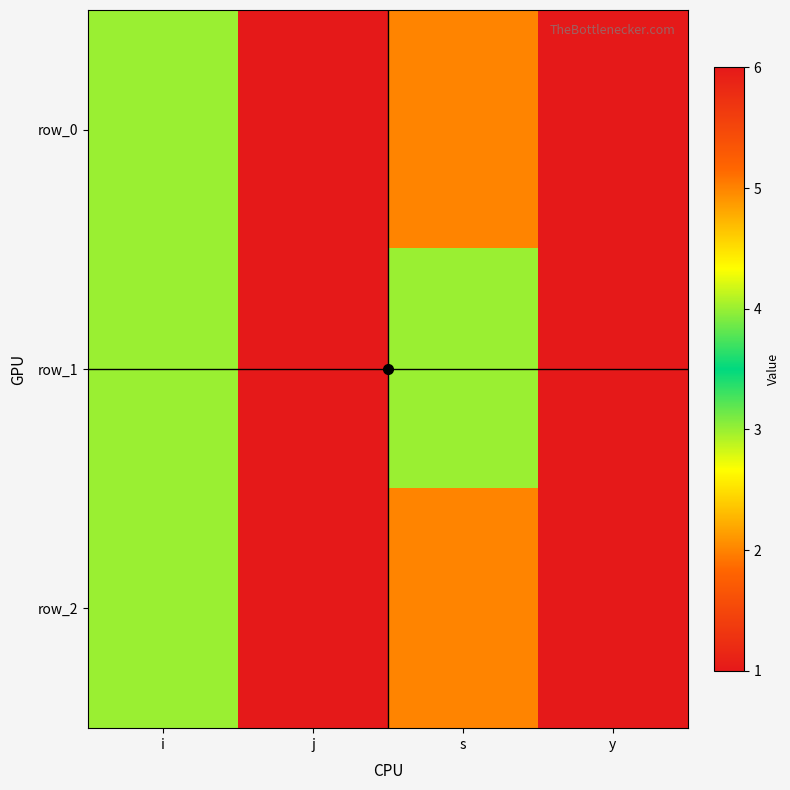

What is the difference between the maximum and second lowest values in the row_2 series?

2